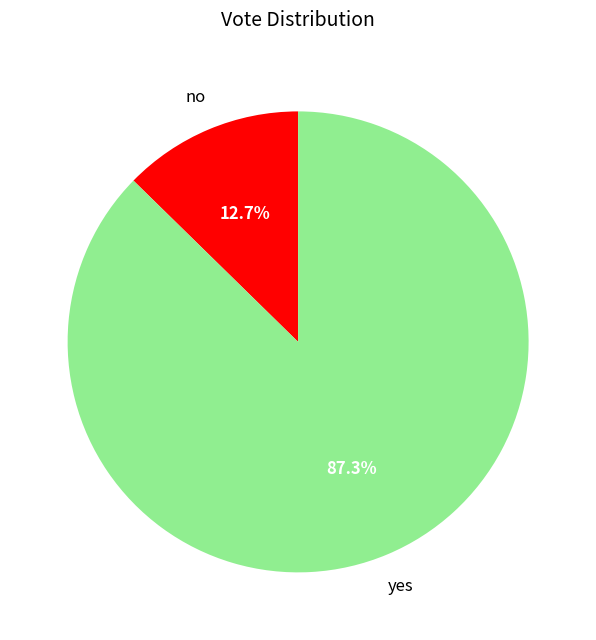

Is there a majority slice in this chart?

Yes